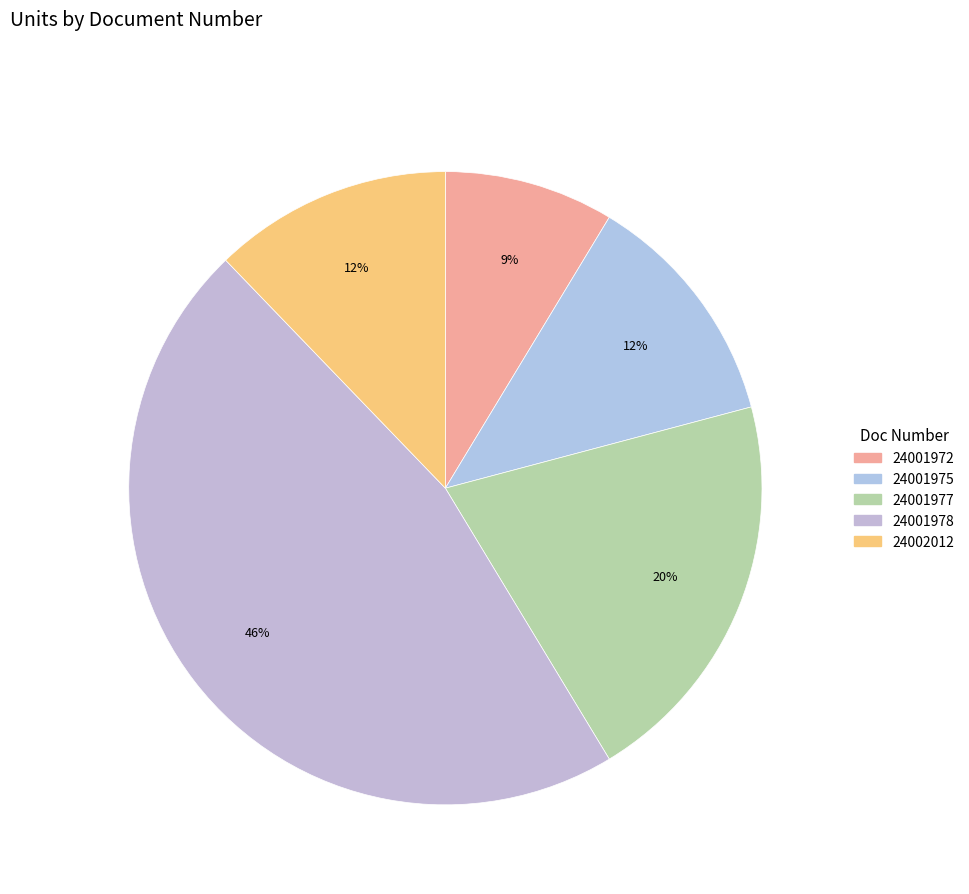

The 24001978 slice represents 37% of the pie. True or false?

False